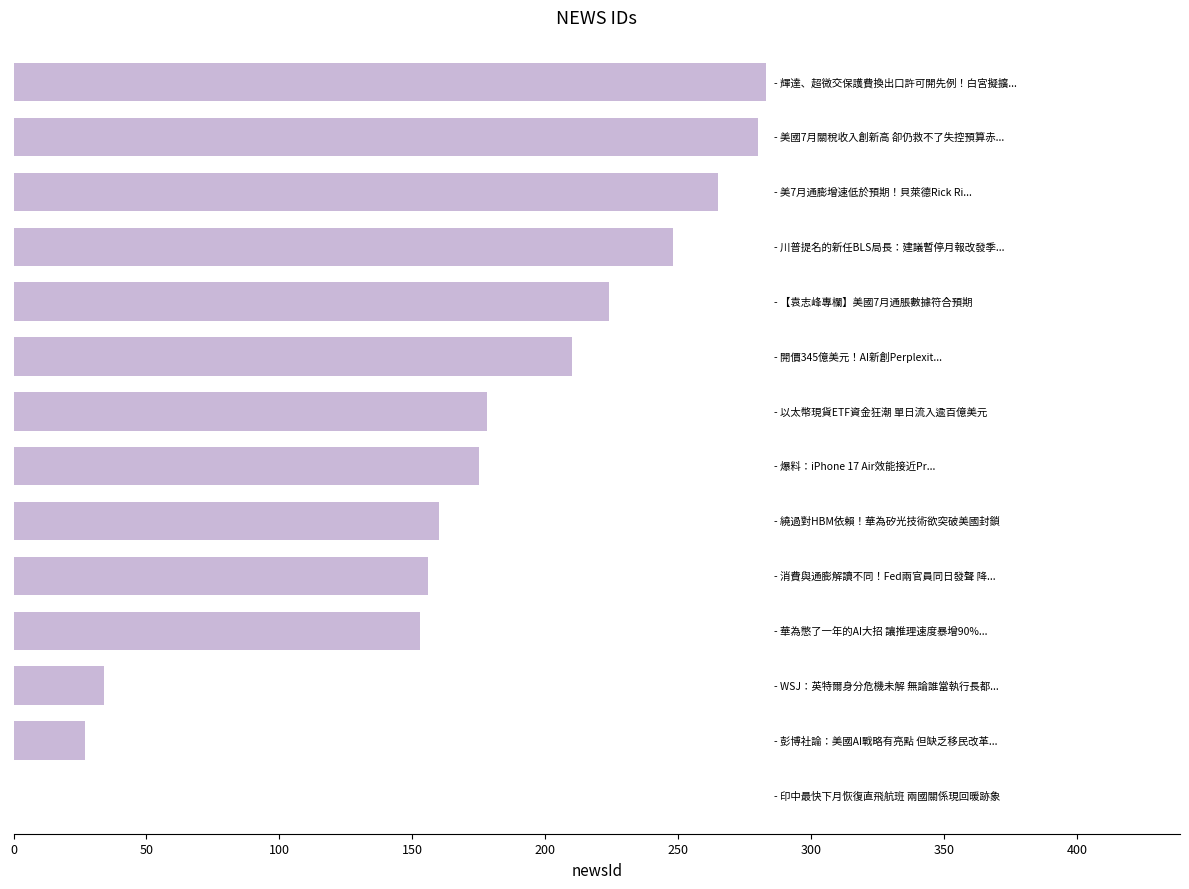

What is the sum of all values?

2393